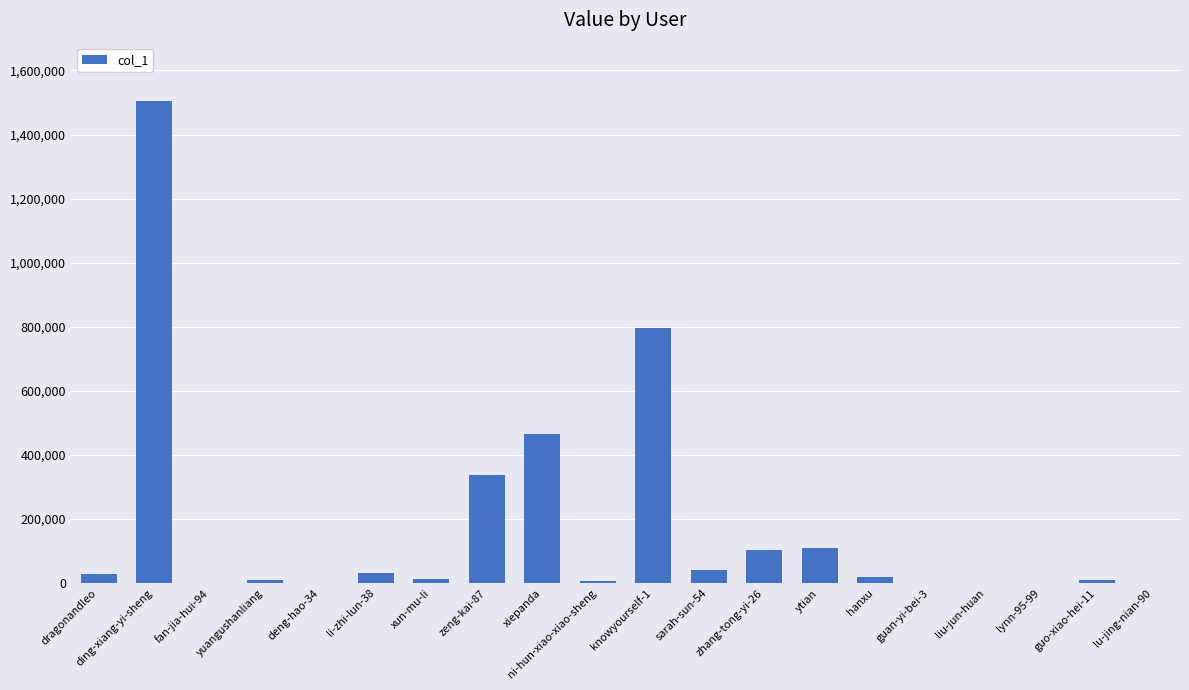

Is it true that the value at knowyourself-1 is 795351?

True